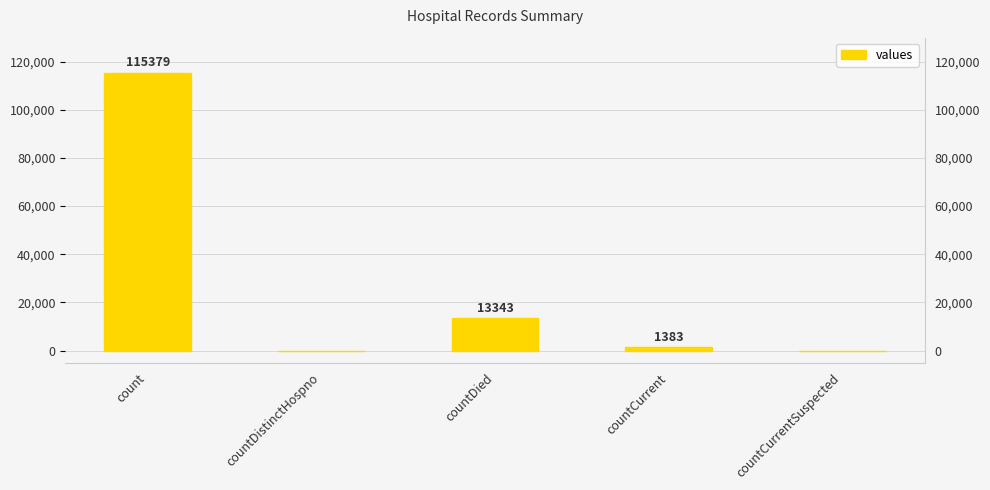

What is the value of the 3rd bar from the left?

13343